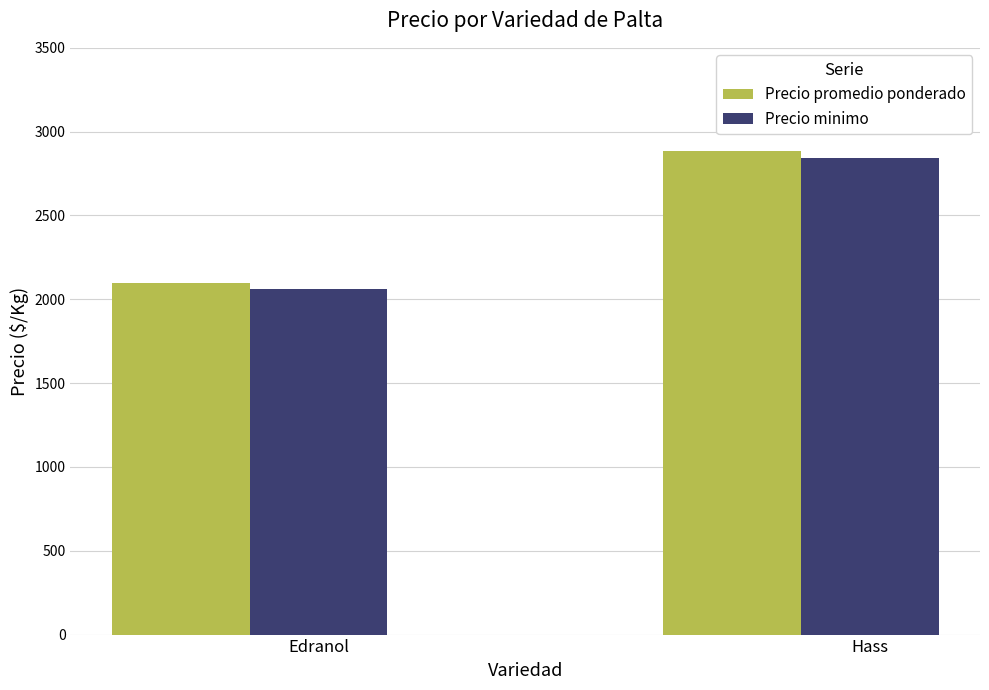

What is the sum of the Precio promedio ponderado values at Hass and Edranol?

4978